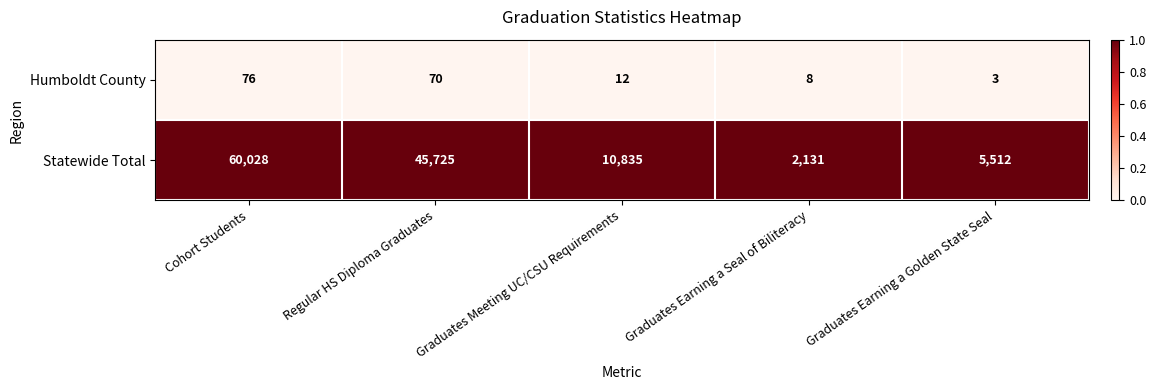

At which category is the sum across all series the highest?

Cohort Students